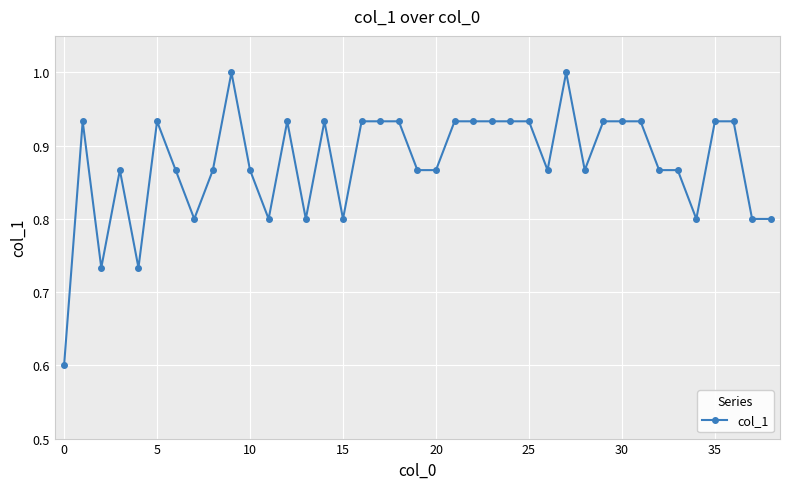

What is the difference between the maximum and minimum values?

0.4